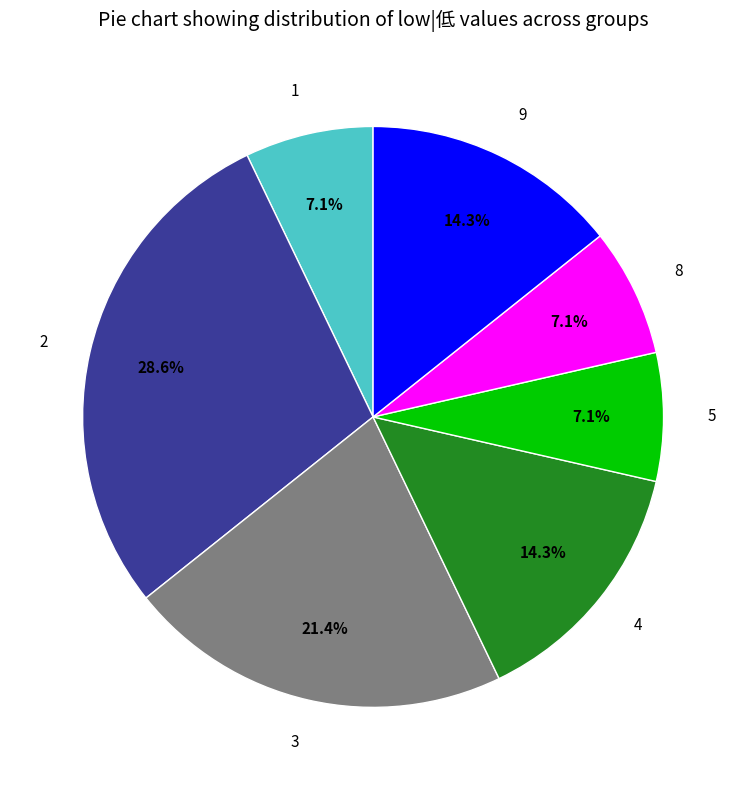

Approximately how many times larger is the value at 9 compared to 2?

0.5